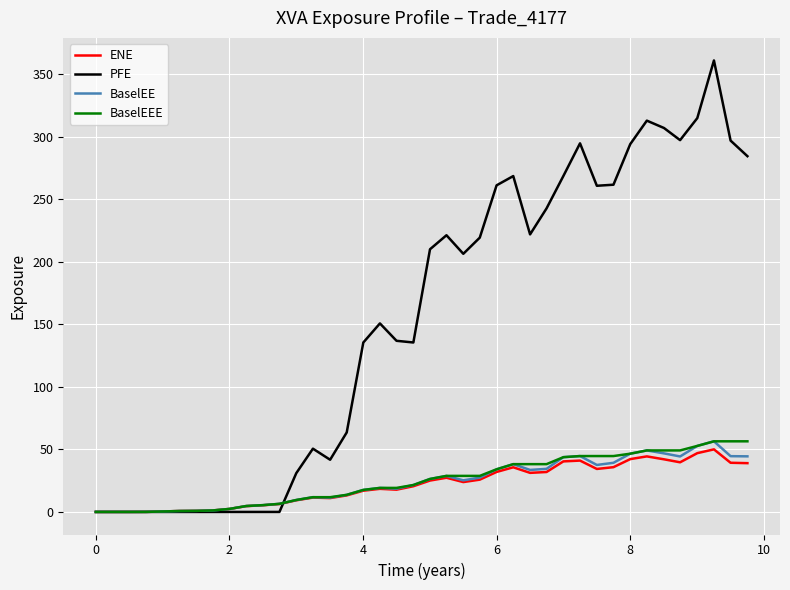

What is the greatest value displayed?

361.1